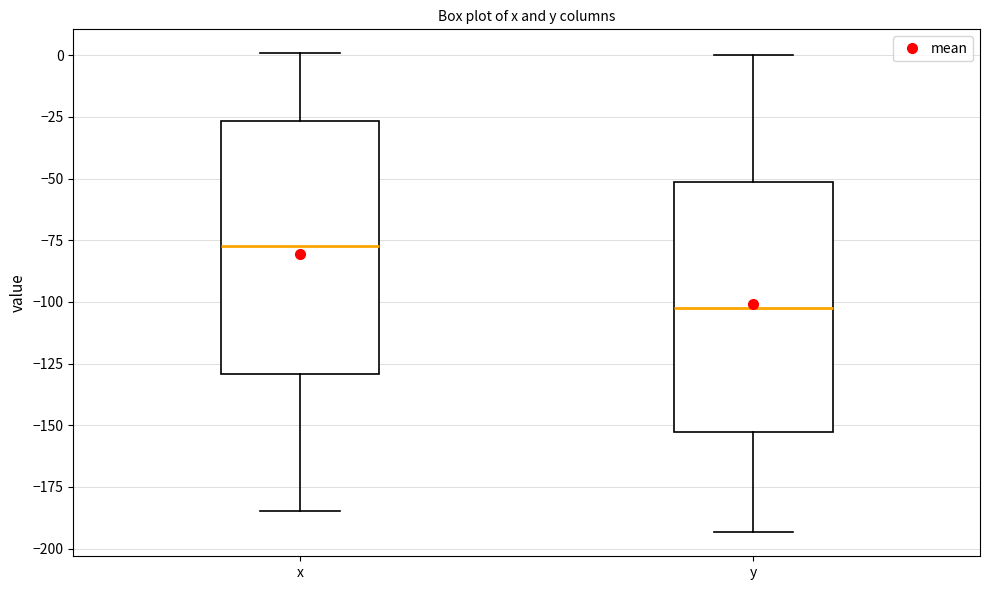

Which box's median line is the highest?

x